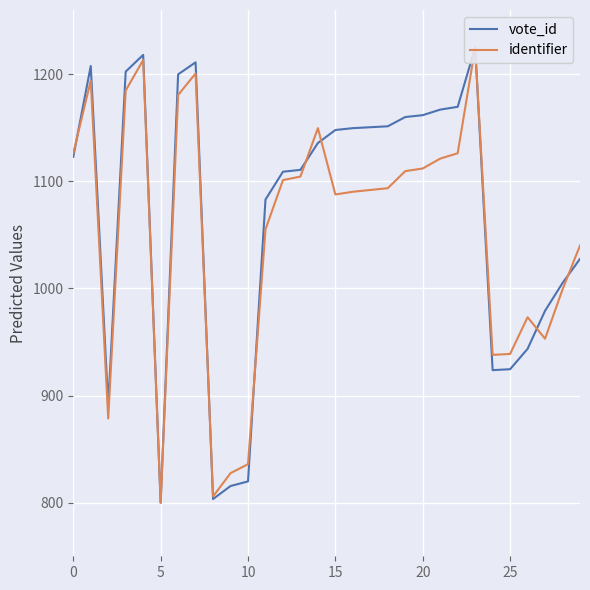

How many interior local peaks does the vote_id series have?

4